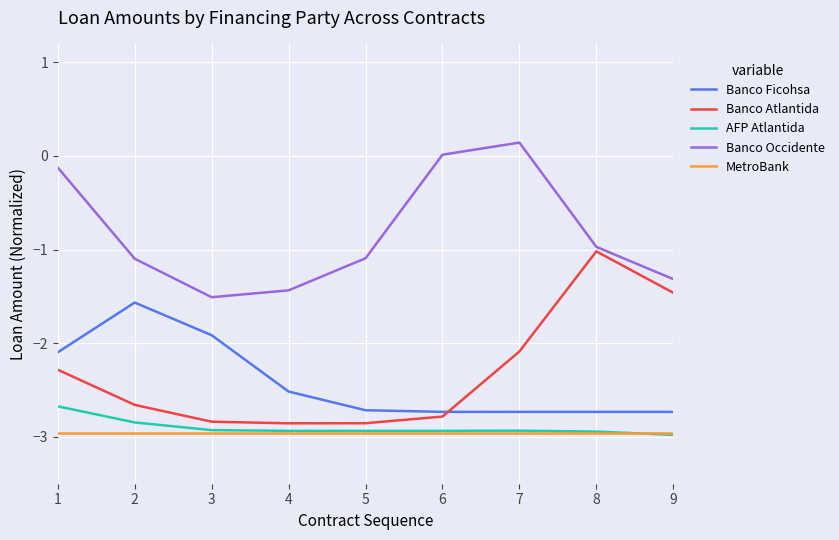

True or false: MetroBank has a value of -1.0 at 1.

False